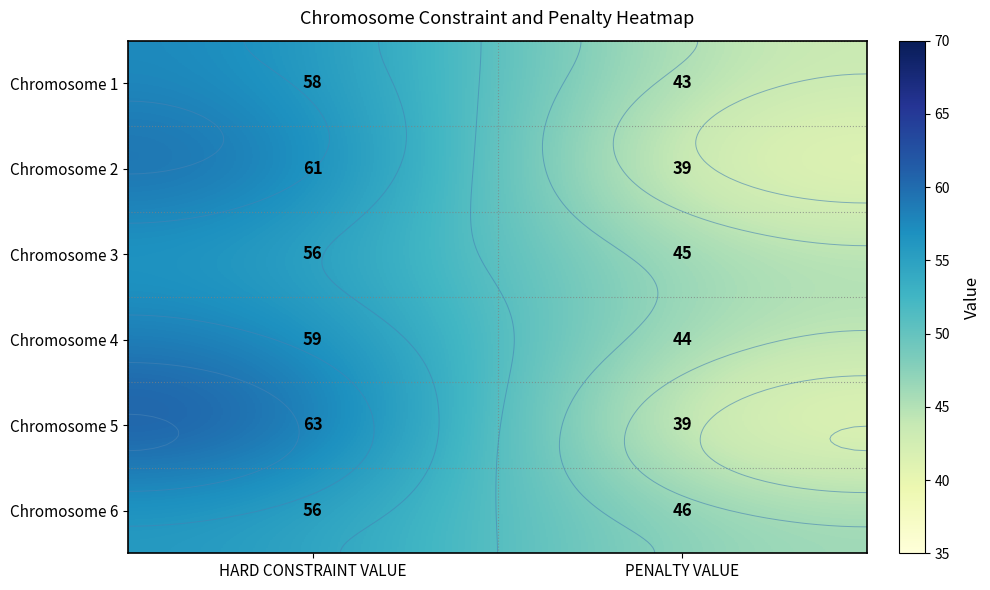

What is the approximate value of Chromosome 1 at PENALTY VALUE, to the nearest 5?

45